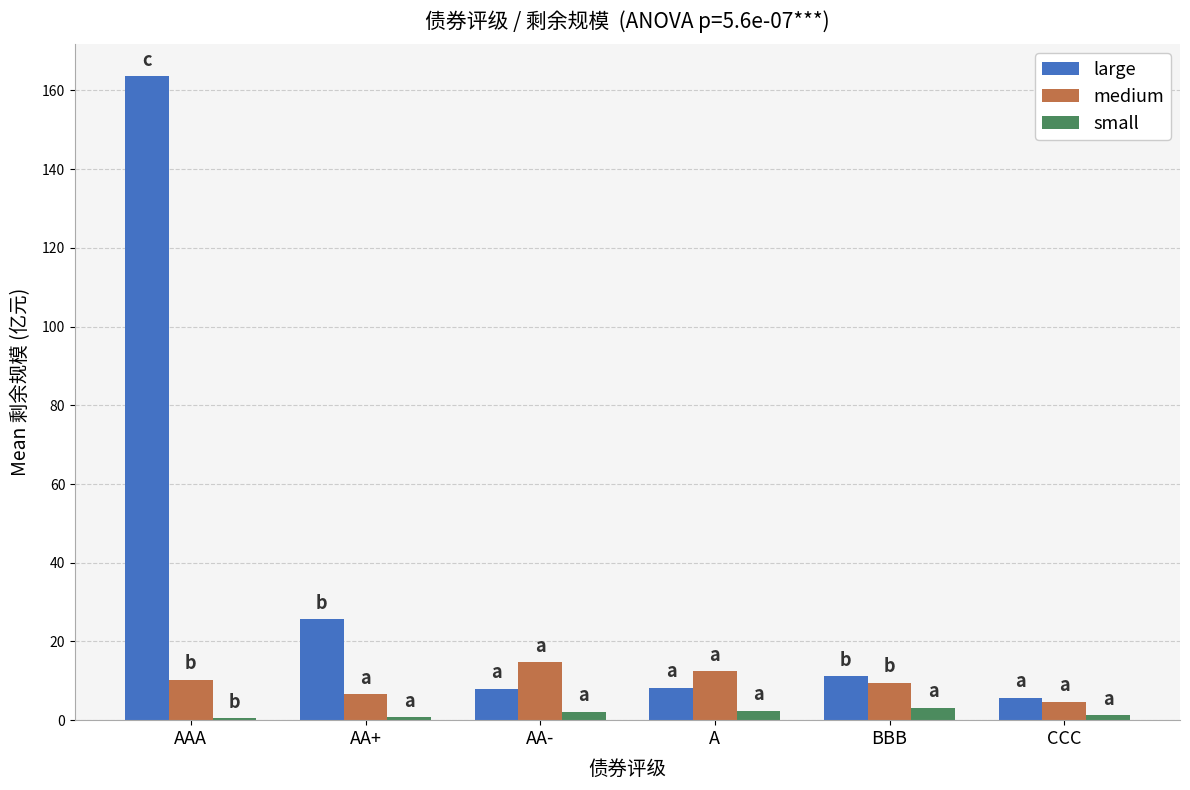

Is it true that medium equals 14.8 at AA-?

True